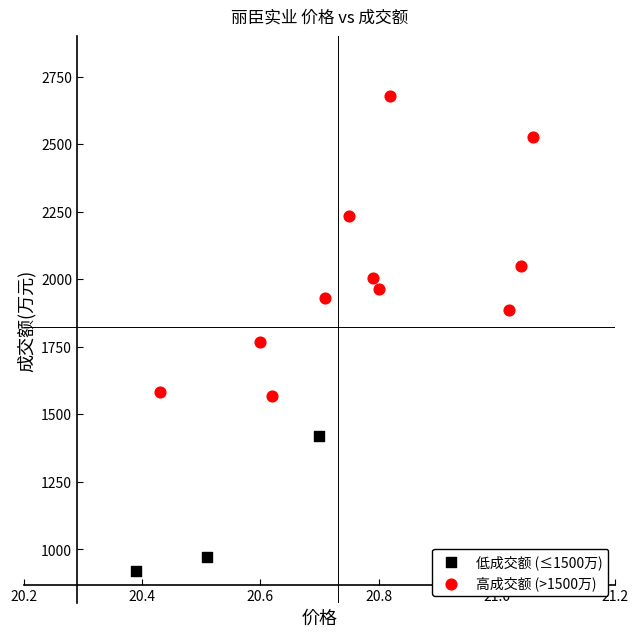

Which series has the widest spread of Y values?

高成交额 (>1500万)